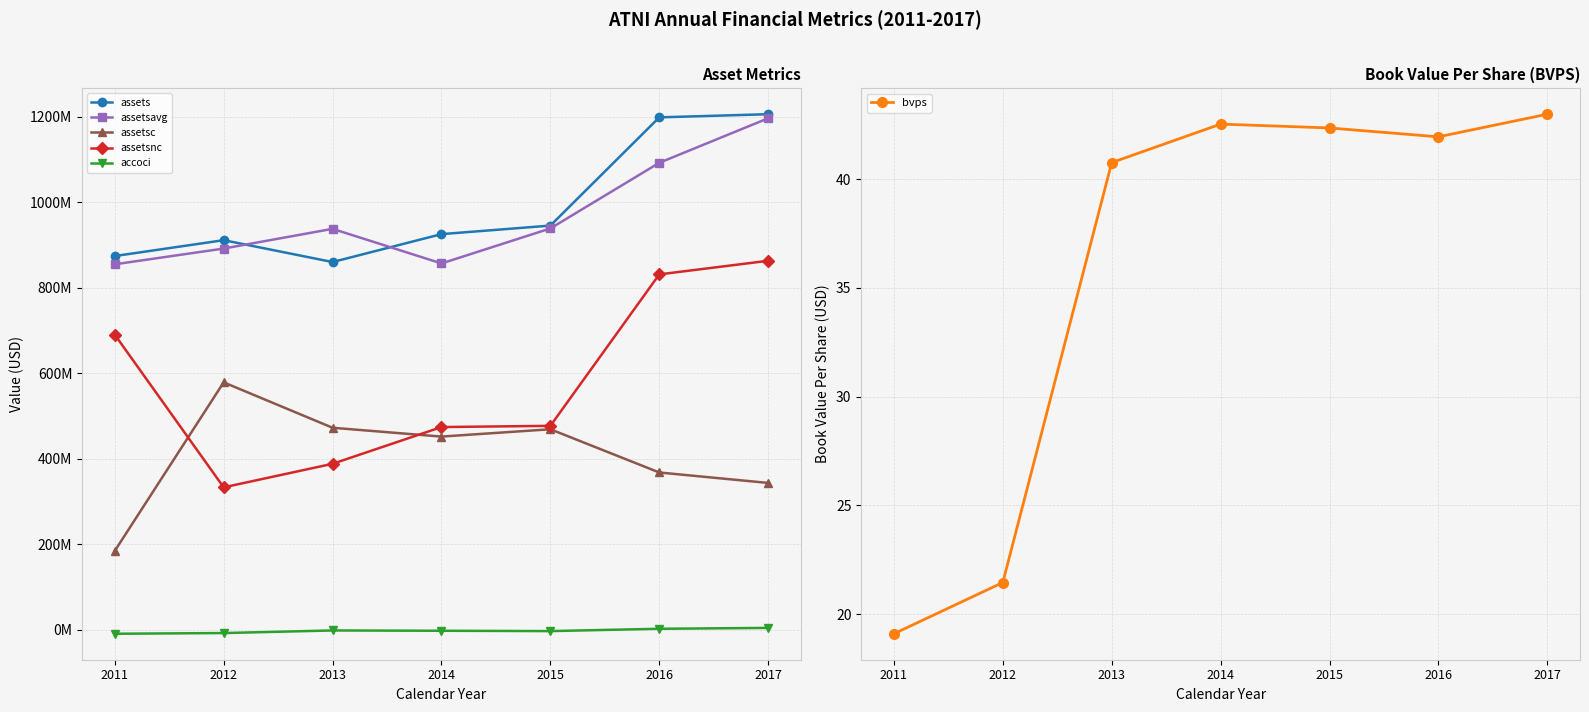

What is the average value of the bvps series?

35.9